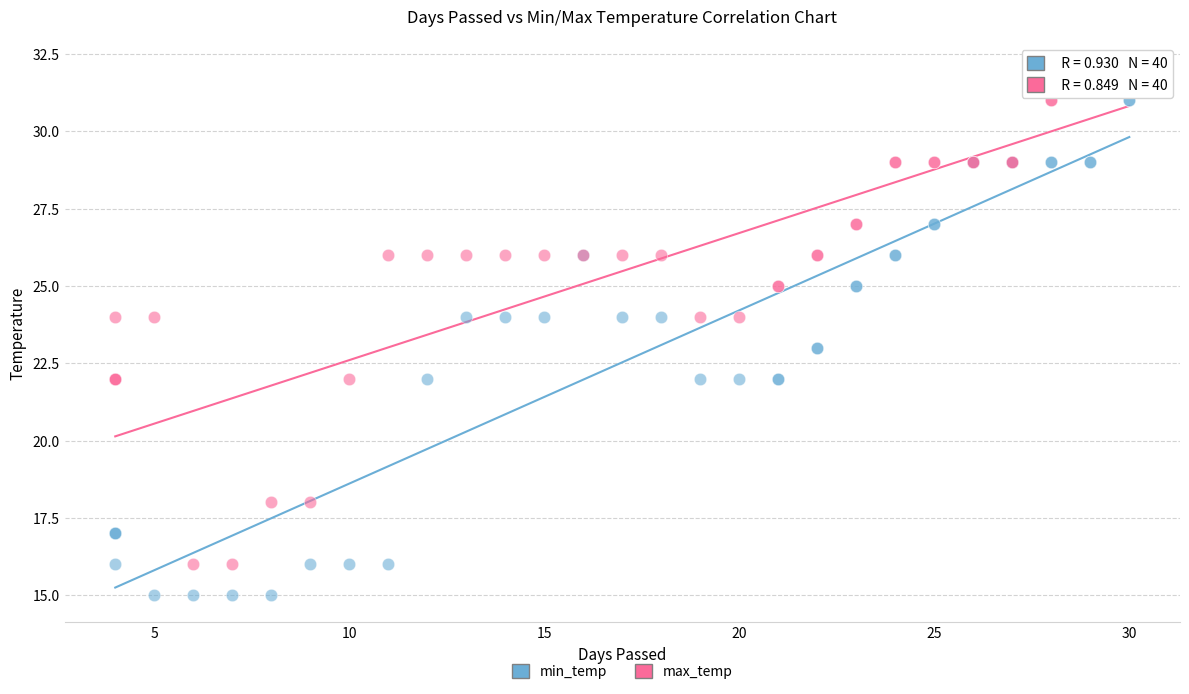

What are all the series names shown in the legend?

min_temp, max_temp